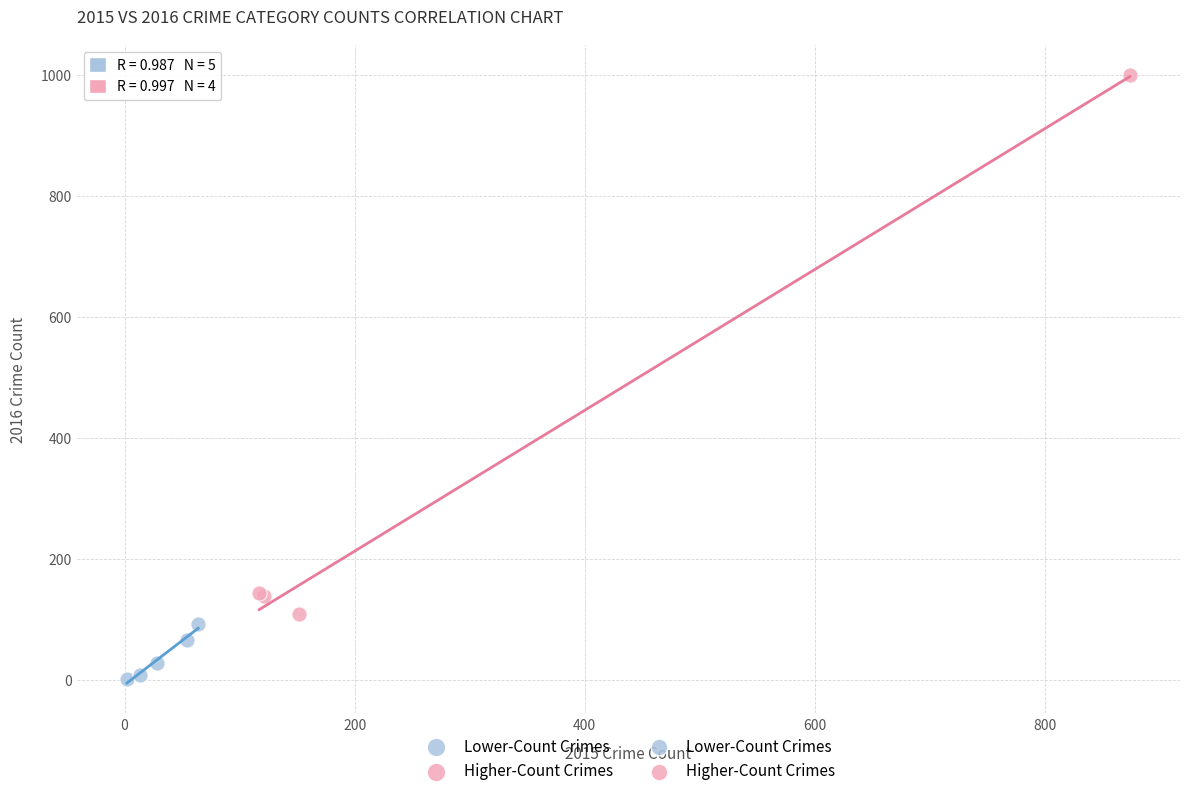

Which series has the largest Y range (max minus min)?

Higher-Count Crimes